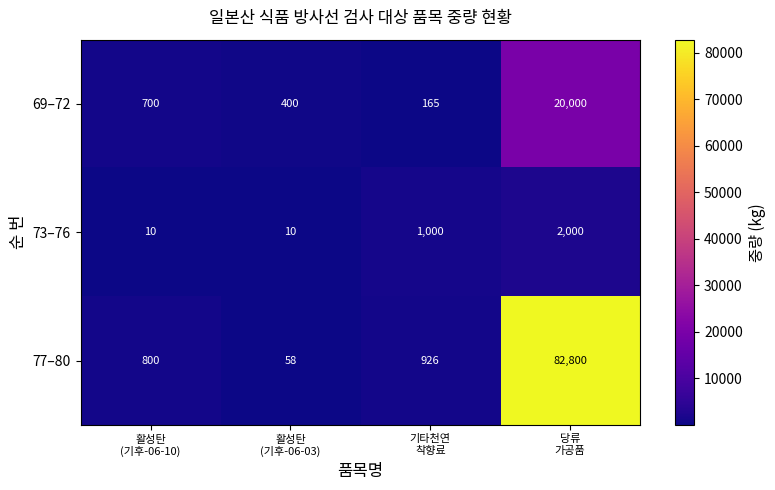

What is the difference between the maximum and minimum values in the 77–80 series?

82742